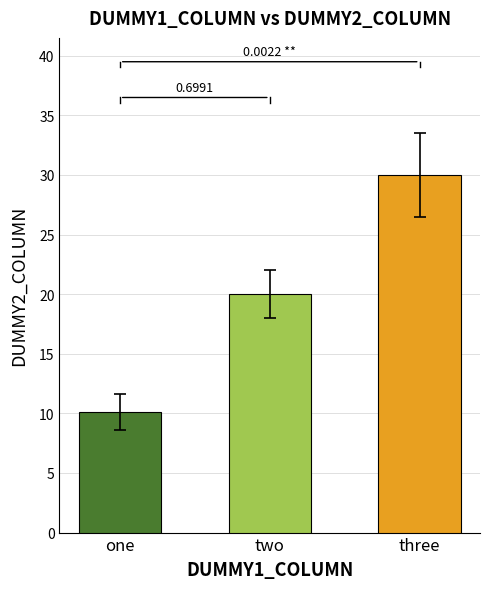

Rank the categories by value from lowest to highest.

one, two, three